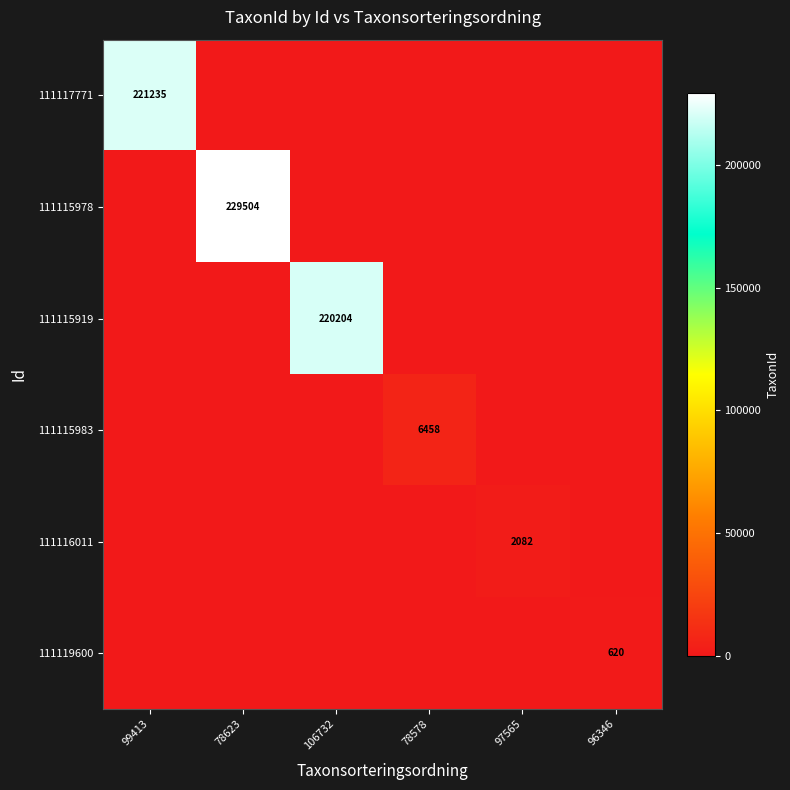

What is the sum of all 111119600 values?

620